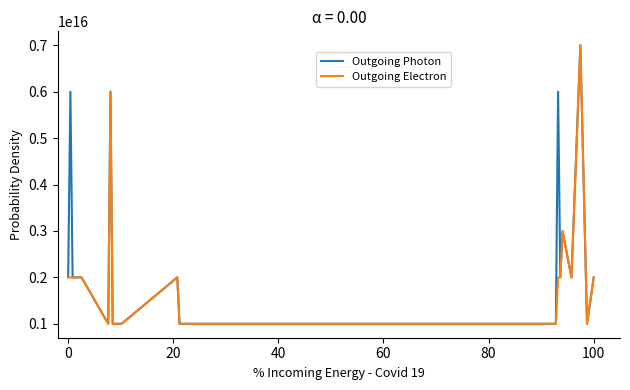

What are all the series names shown in the legend?

Outgoing Photon, Outgoing Electron